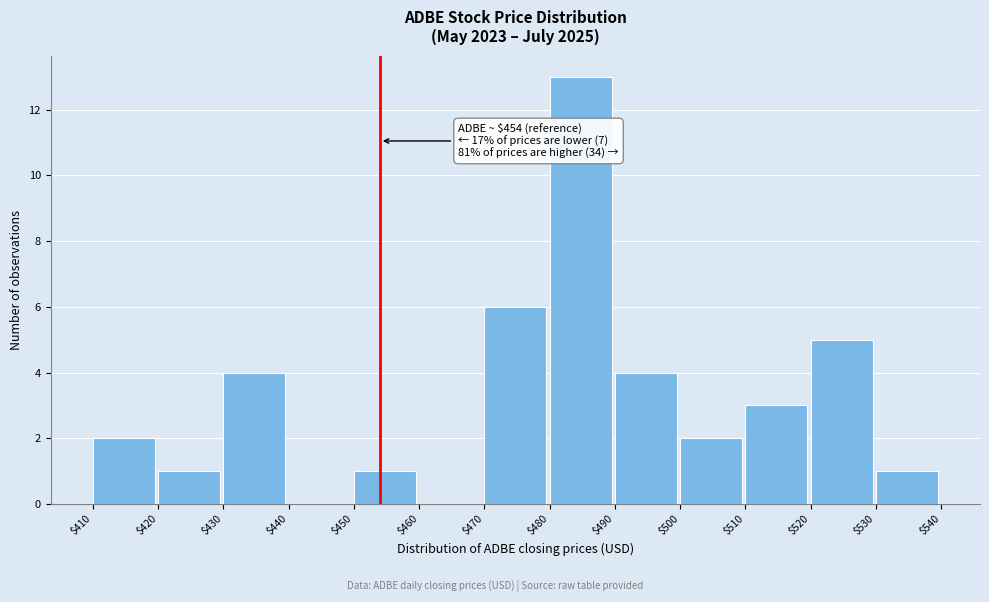

Over which range of the x-axis is the bar tallest?

$480 to $490